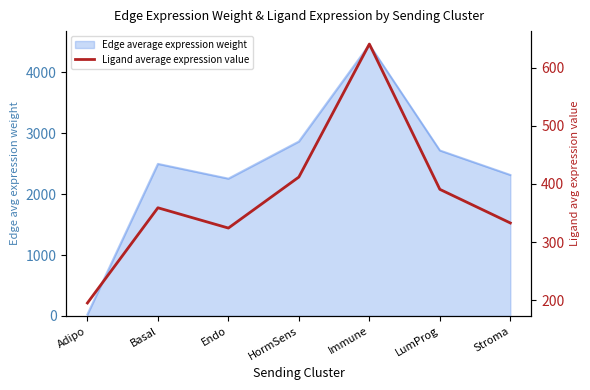

How many interior local valleys (lower than both neighbors) does the data have?

1